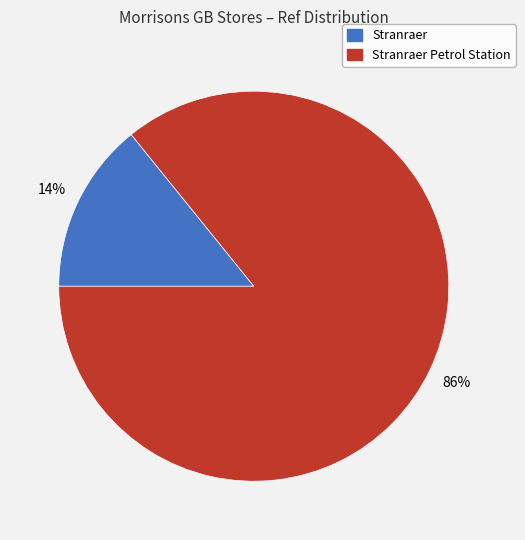

Is it true that Stranraer Petrol Station is 86% of the pie?

True